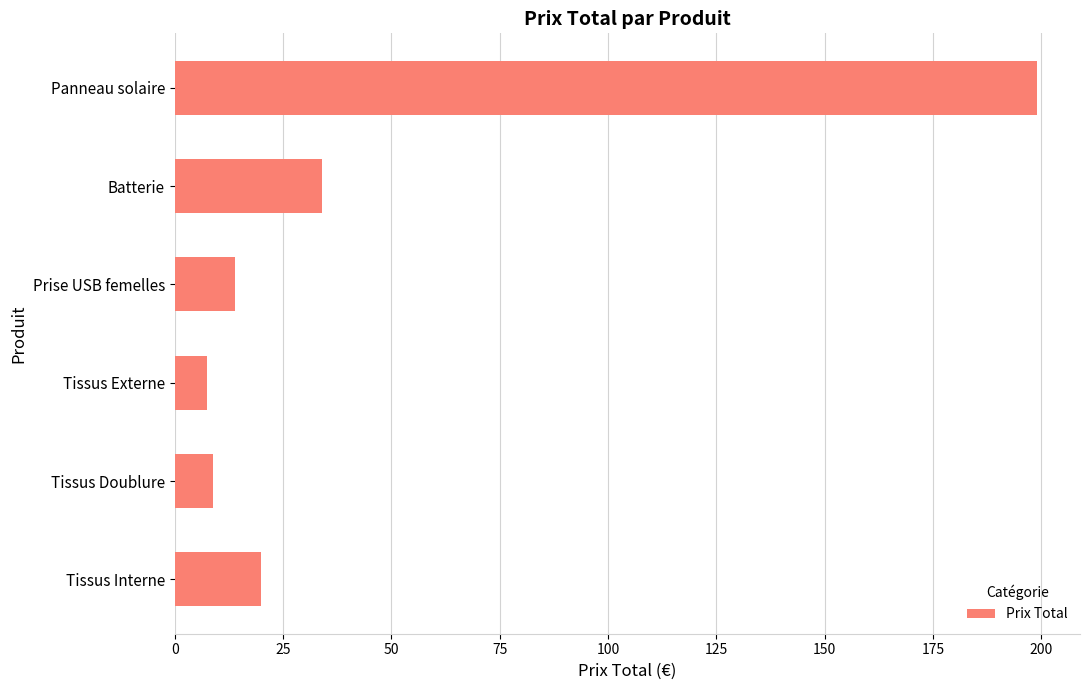

Reading bottom to top, list all the values displayed in this chart.

Tissus Interne=20.0	Tissus Doublure=8.9	Tissus Externe=7.5	Prise USB femelles=14.0	Batterie=34.0	Panneau solaire=199.0